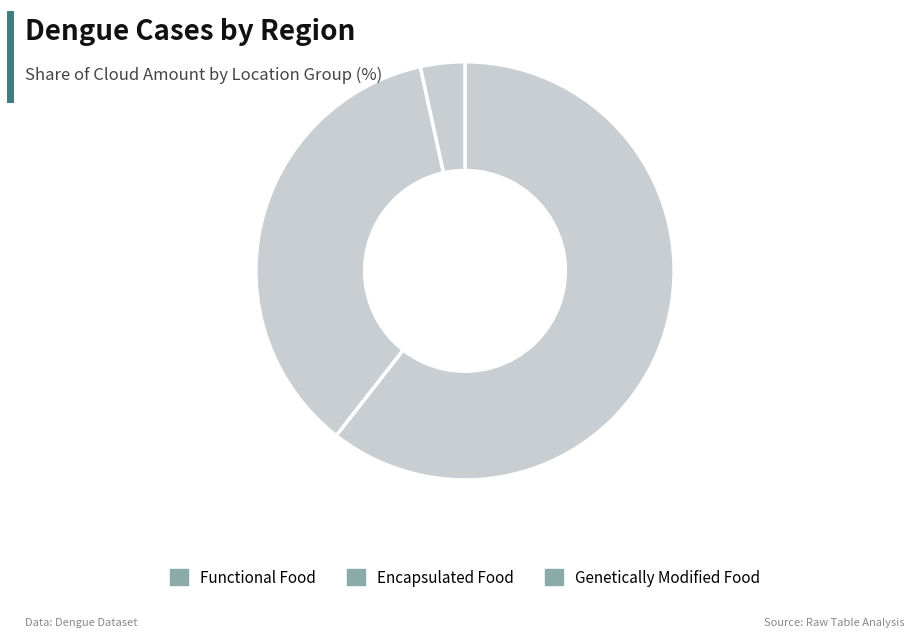

How many segments does this pie chart have?

3